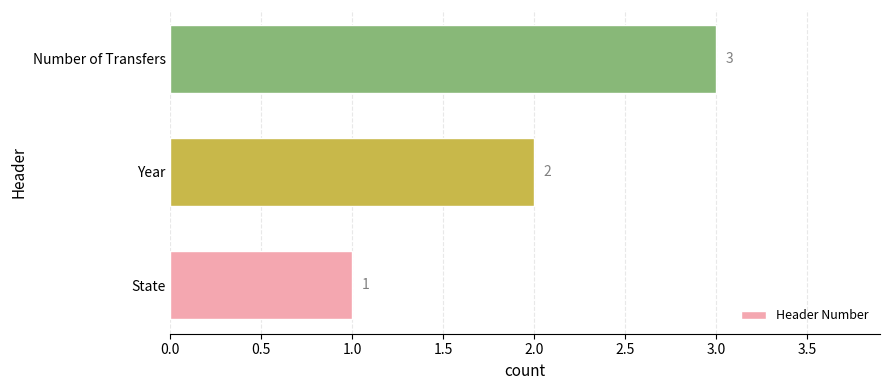

What is the sum of all values?

6